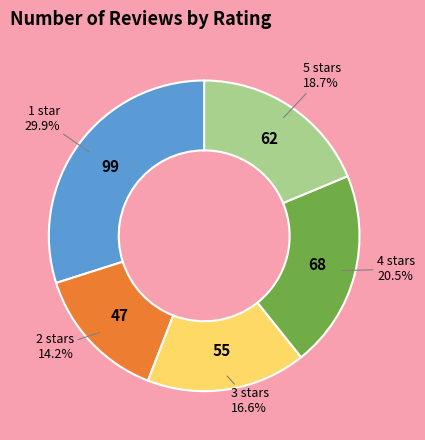

To the nearest percent, what is the difference between the largest and smallest slice percentages?

16%